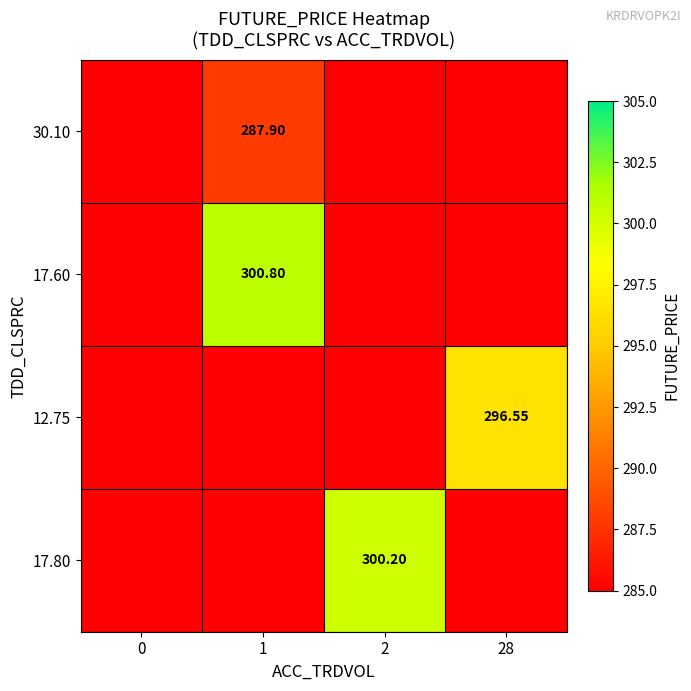

What is the minimum value for 17.80?

285.0